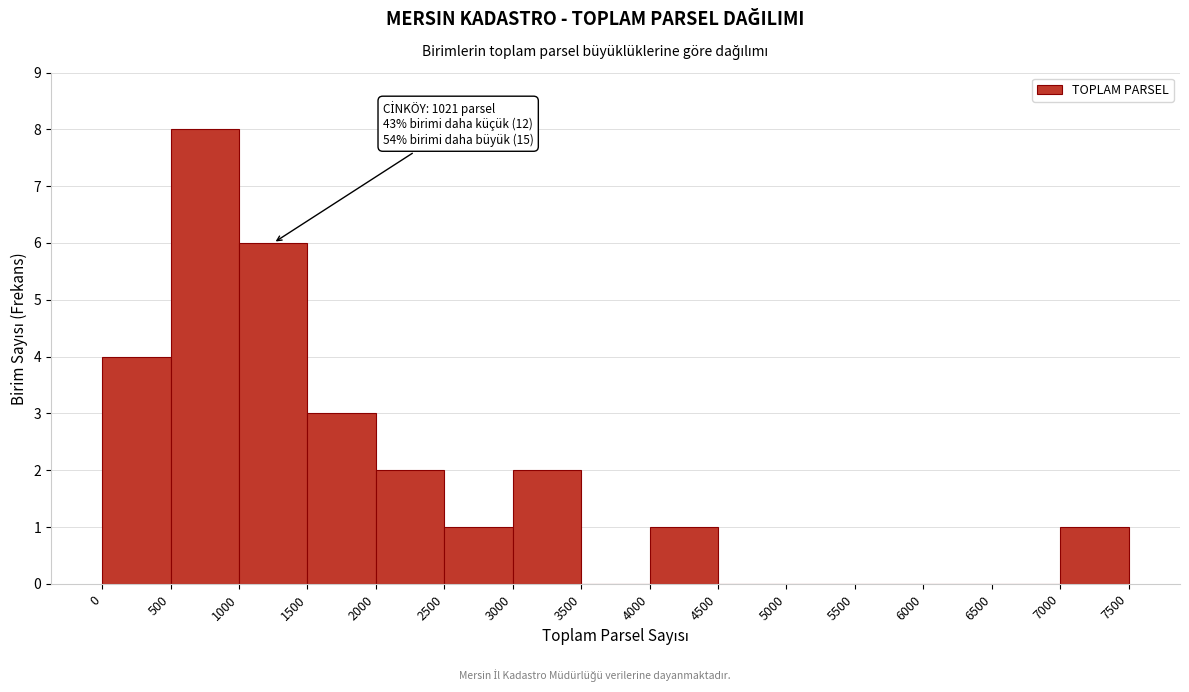

Which range on the x-axis has the tallest bar?

500 to 1000